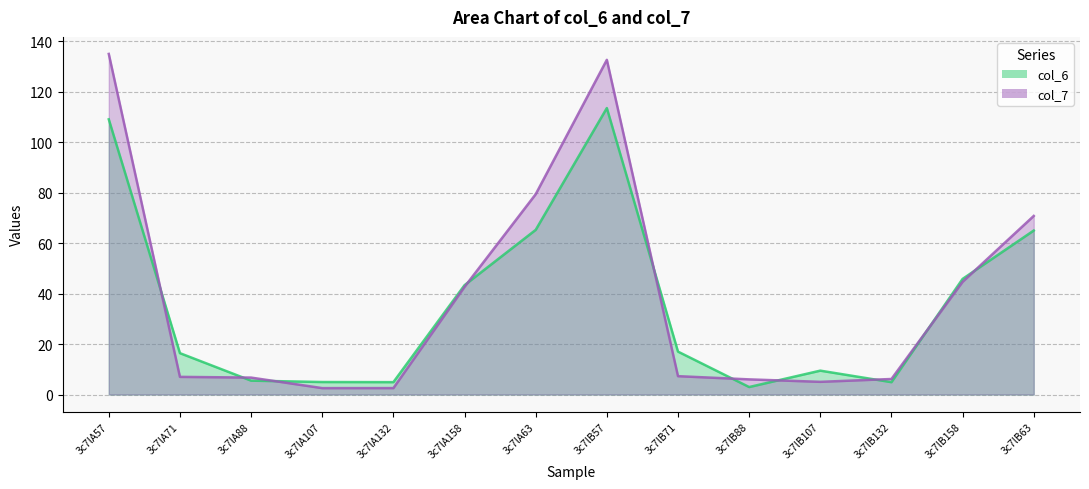

At which label does col_7 first exceed 7?

3c7lA57